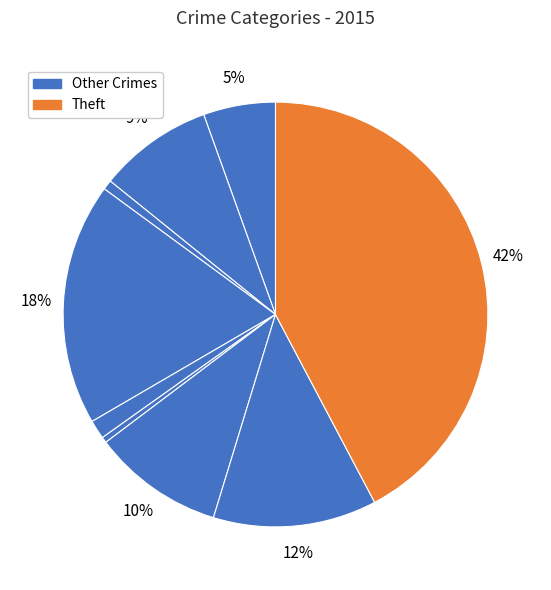

Count the number of slices in the pie.

9